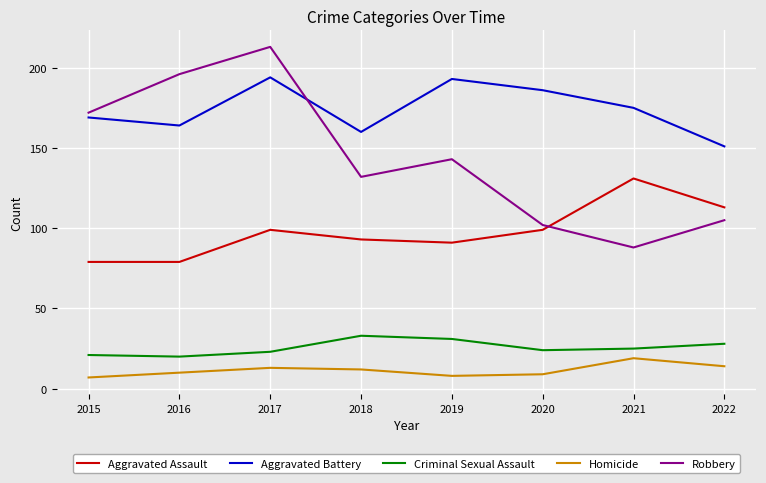

List the series in order of their peak value, lowest first.

Homicide, Criminal Sexual Assault, Aggravated Assault, Aggravated Battery, Robbery